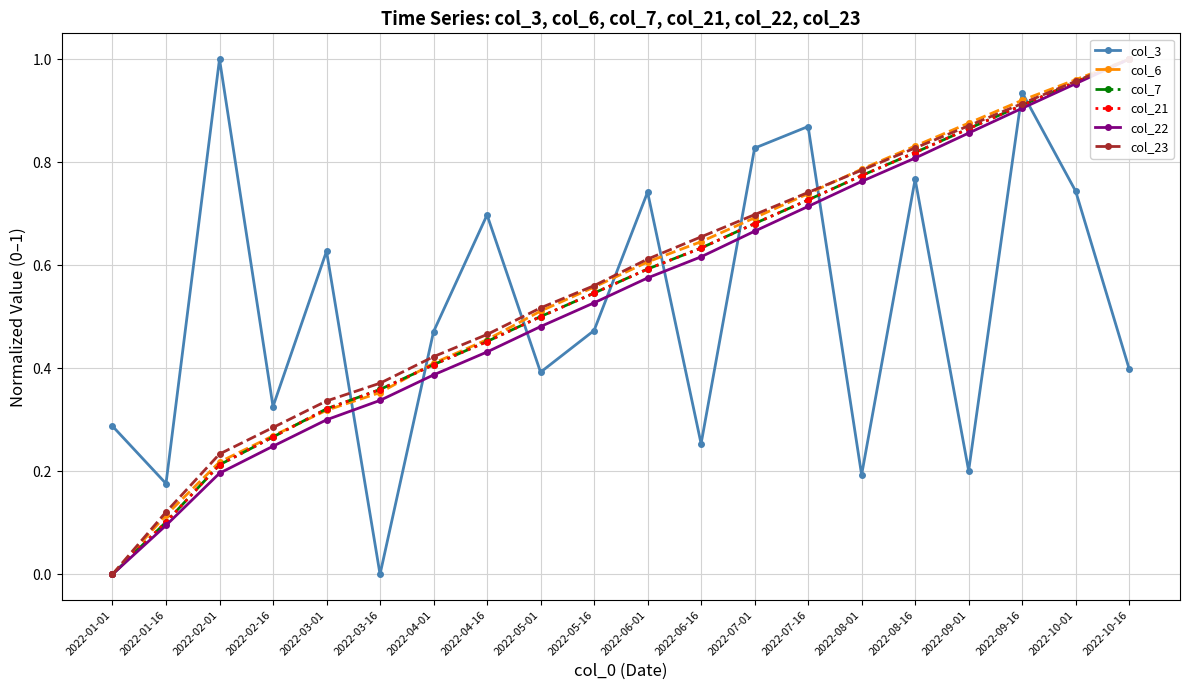

True or false: col_6 and col_21 cross at least once.

True